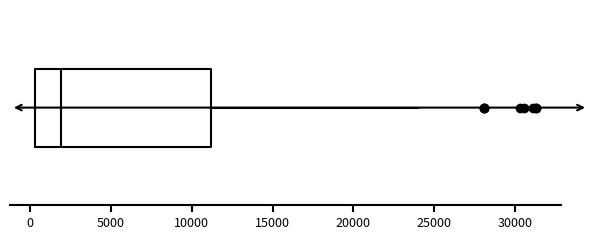

Where is the right edge of the box on the x-axis? The values are not printed on the chart, so give them approximately, as read against the axis.

11000